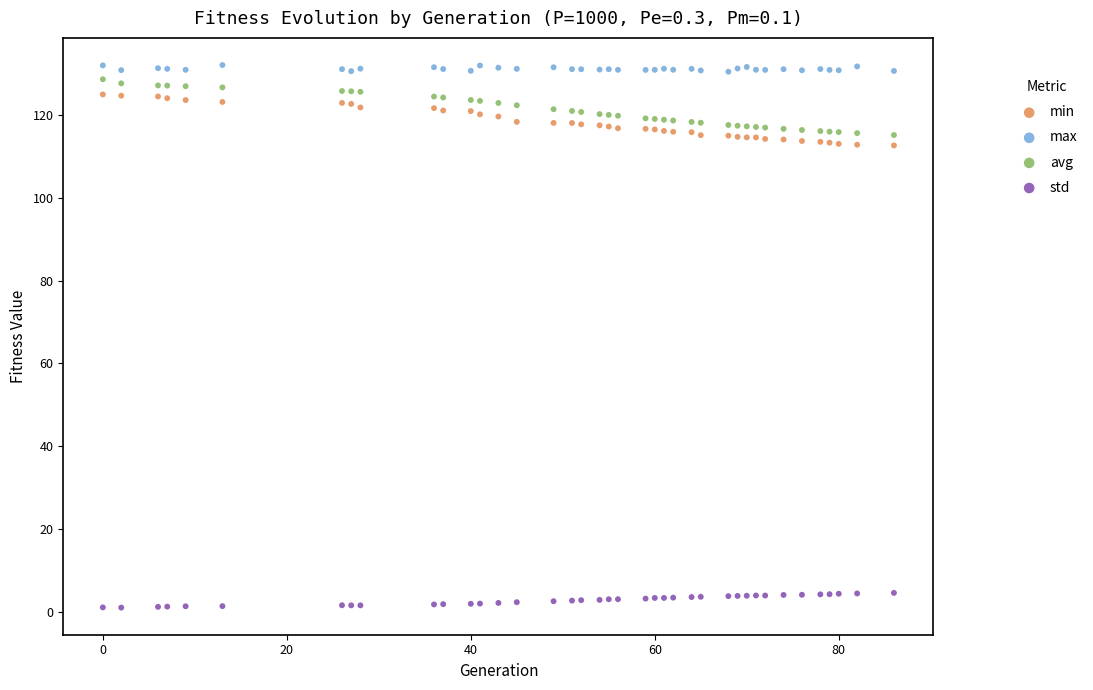

Which series reaches the minimum Y coordinate?

std